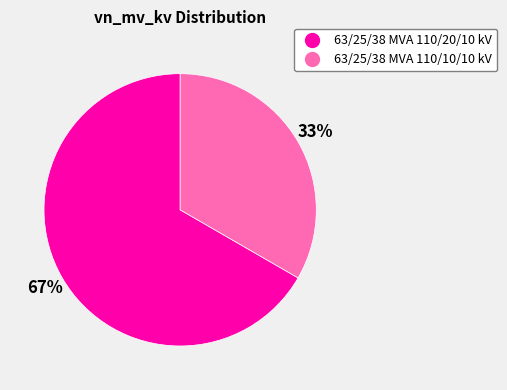

What is the ratio of the value at 63/25/38 MVA 110/10/10 kV to the value at 63/25/38 MVA 110/20/10 kV?

0.5